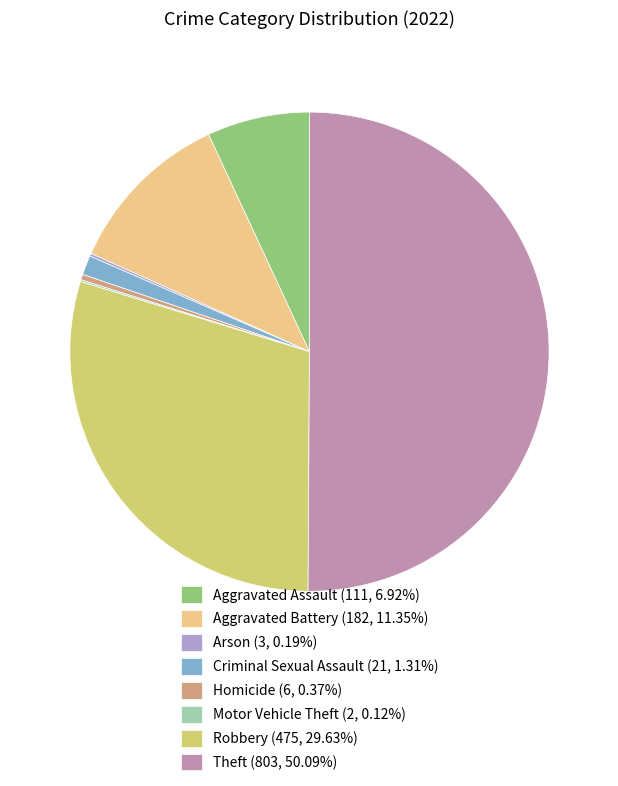

What is the majority slice?

Theft